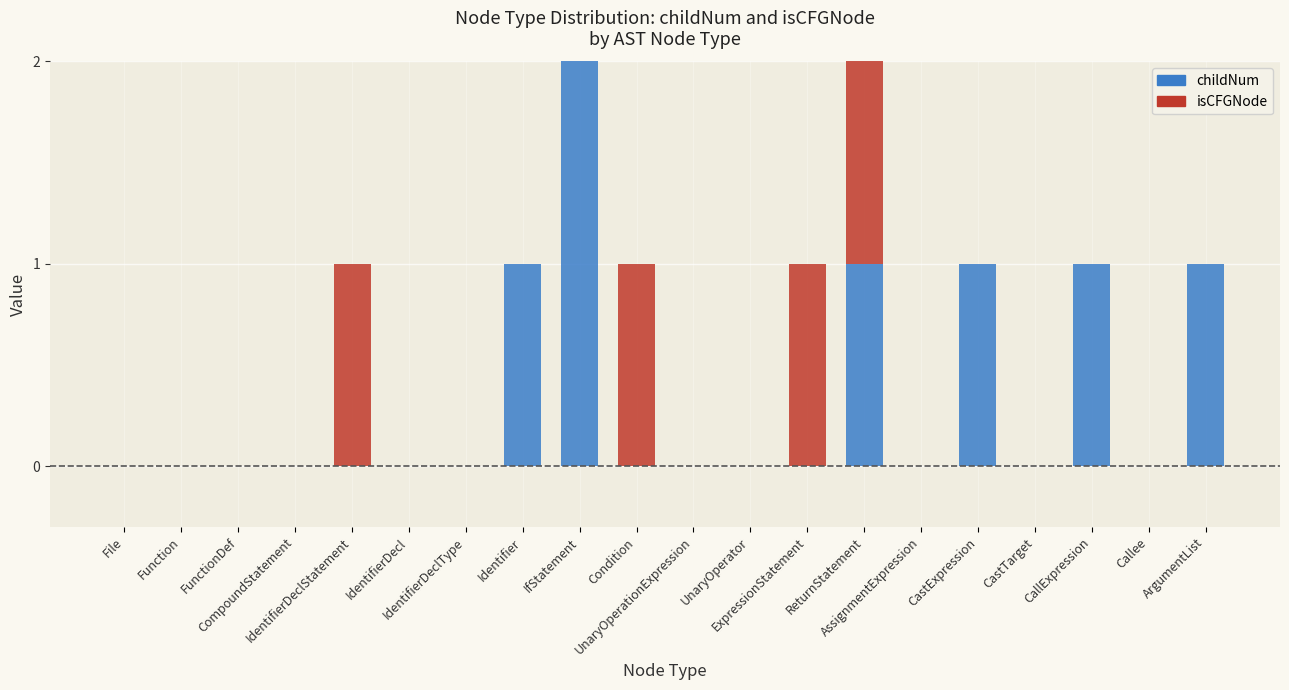

What position from the right is UnaryOperator?

9